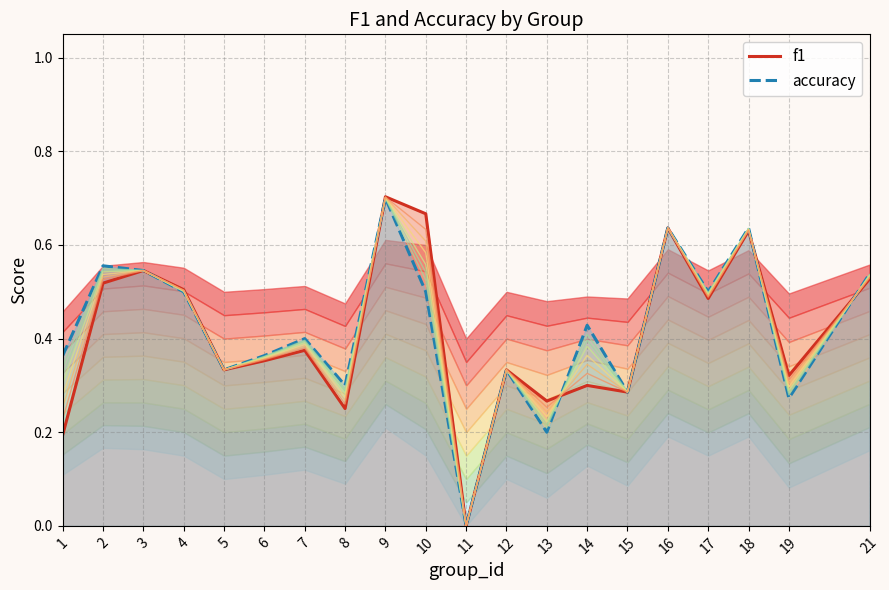

At which category does accuracy reach its first local valley?

5